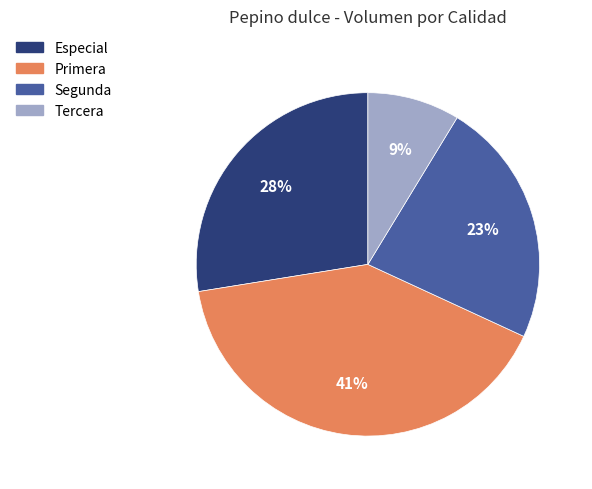

To the nearest percent, what is the average slice percentage?

25%